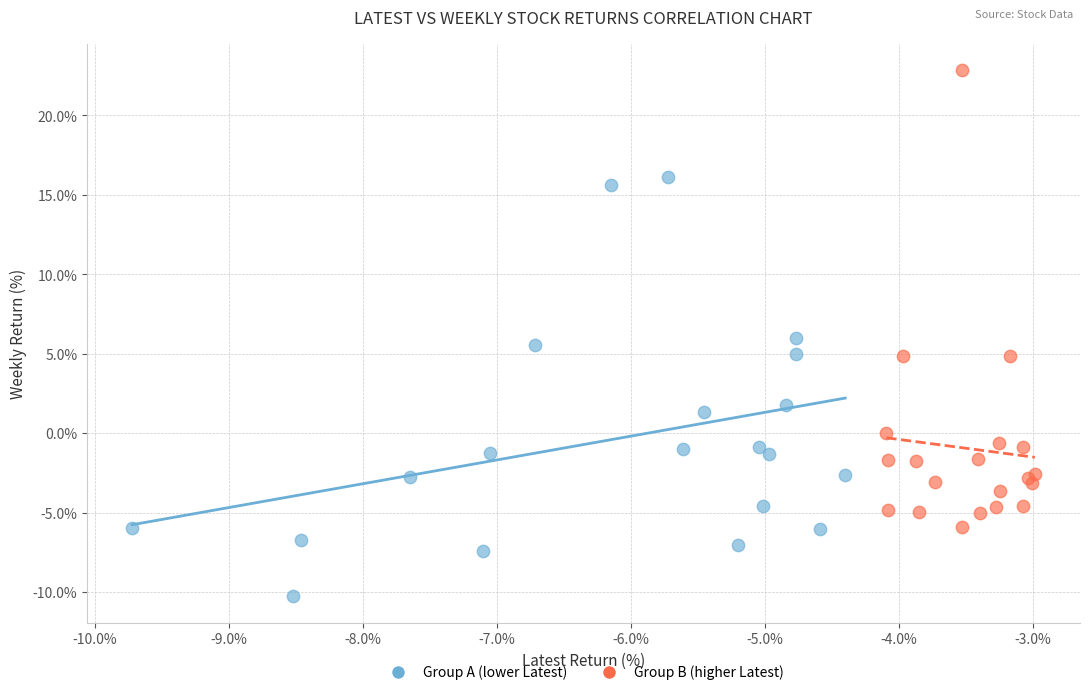

Which series contains the highest Y value?

Group B (higher Latest)